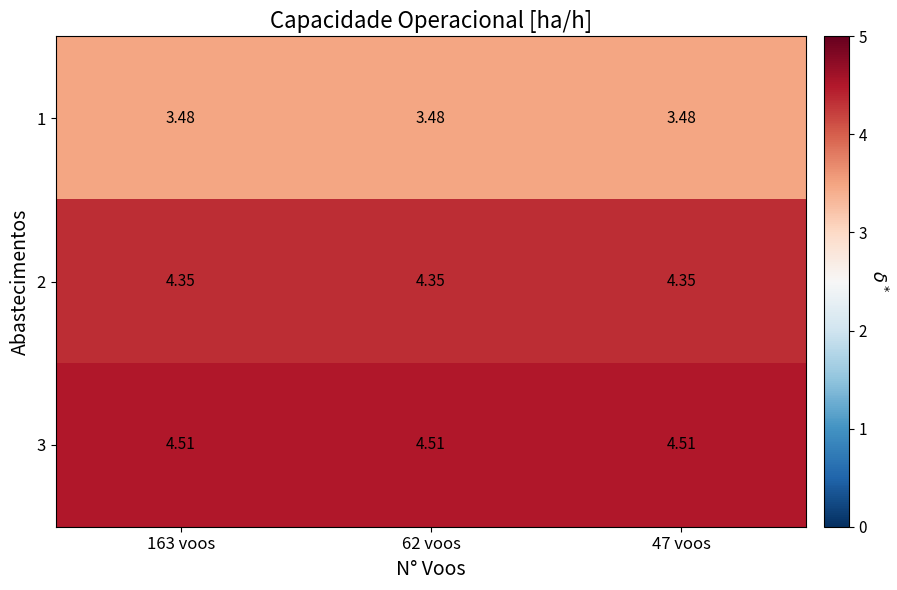

Which series has the largest total across all categories?

3